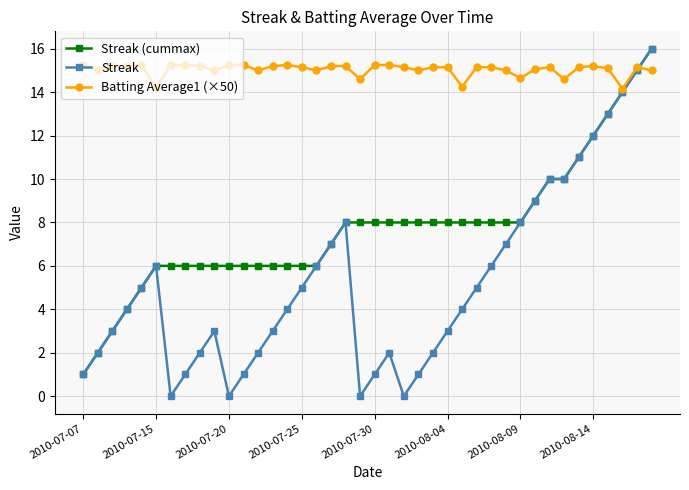

What is the value of the Batting Average1 (×50) point at the 16th from the left?

15.2